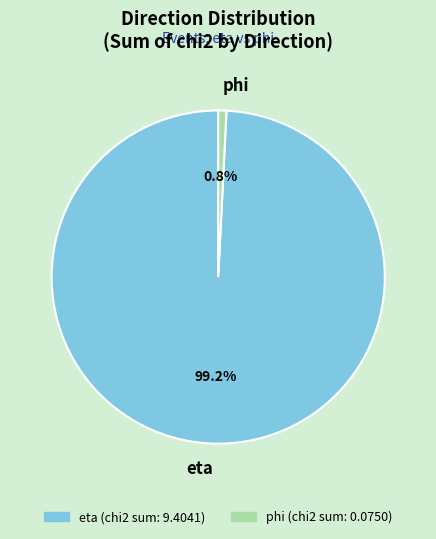

Combined, do phi and eta account for over 50%?

Yes